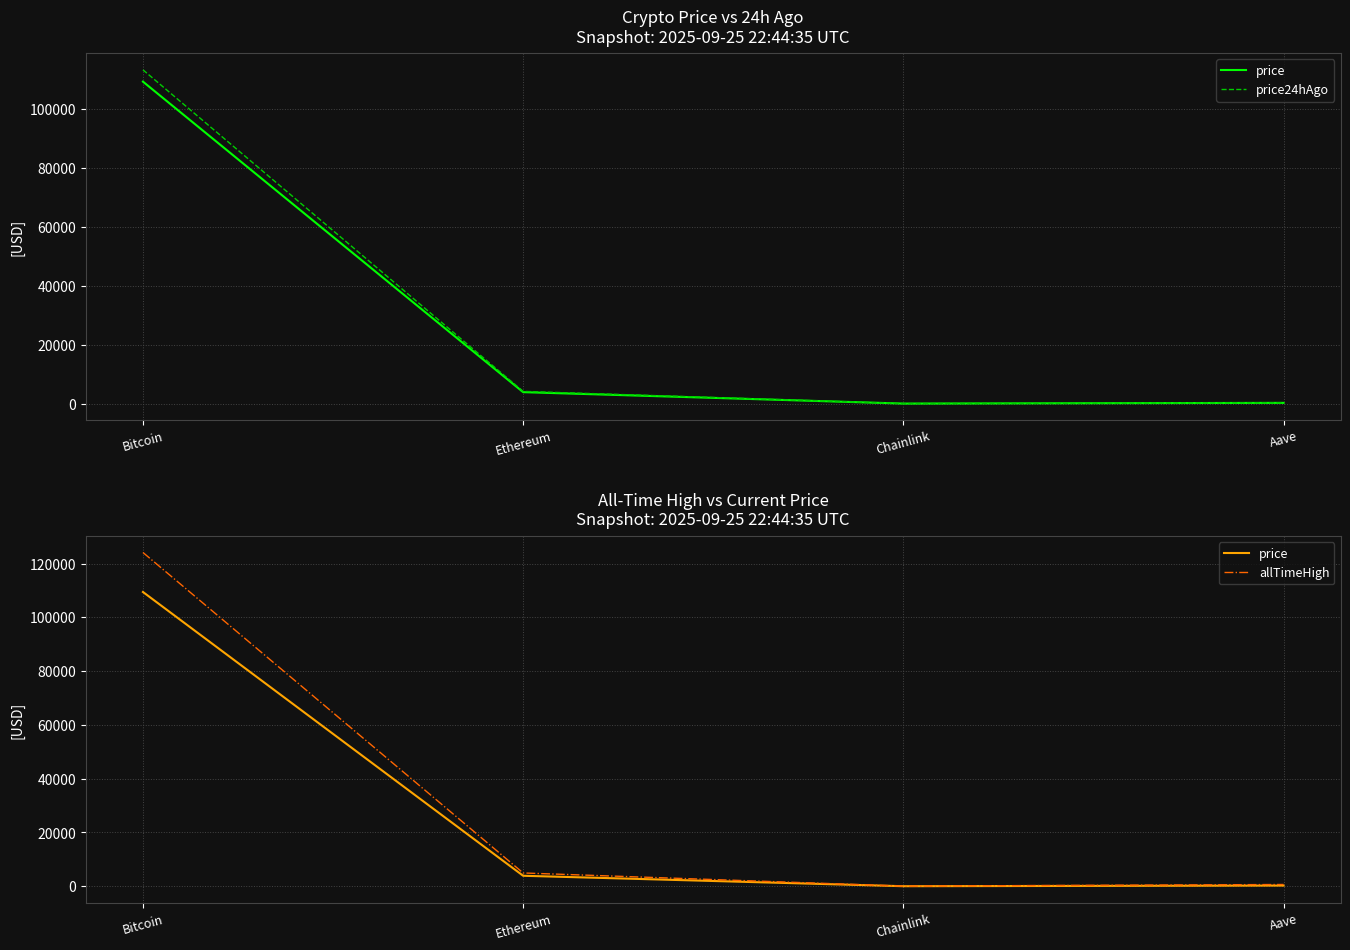

What is the greatest value displayed?

124128.0